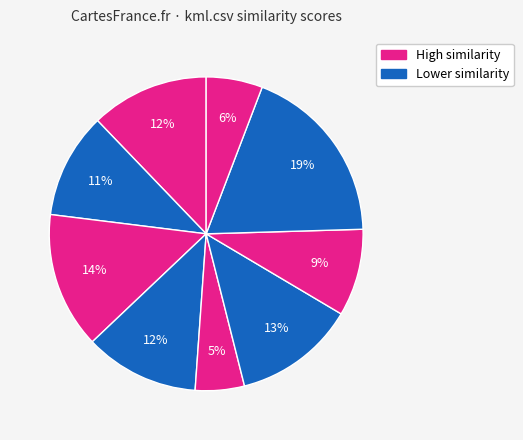

Count the number of slices in the pie.

9